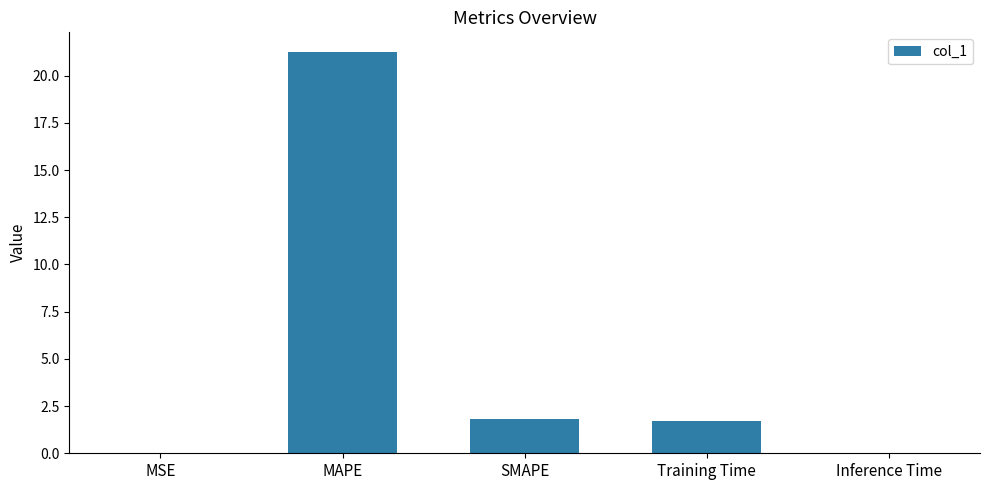

True or false: the data shows 1.7 at Training Time.

True